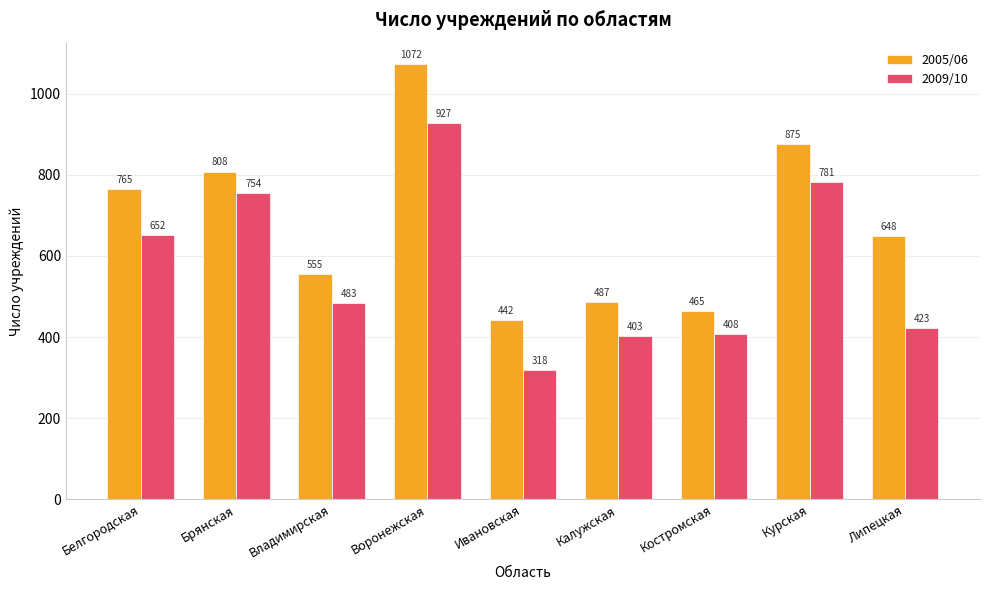

What is the value of the 2009/10 bar at the 7th from the left?

408